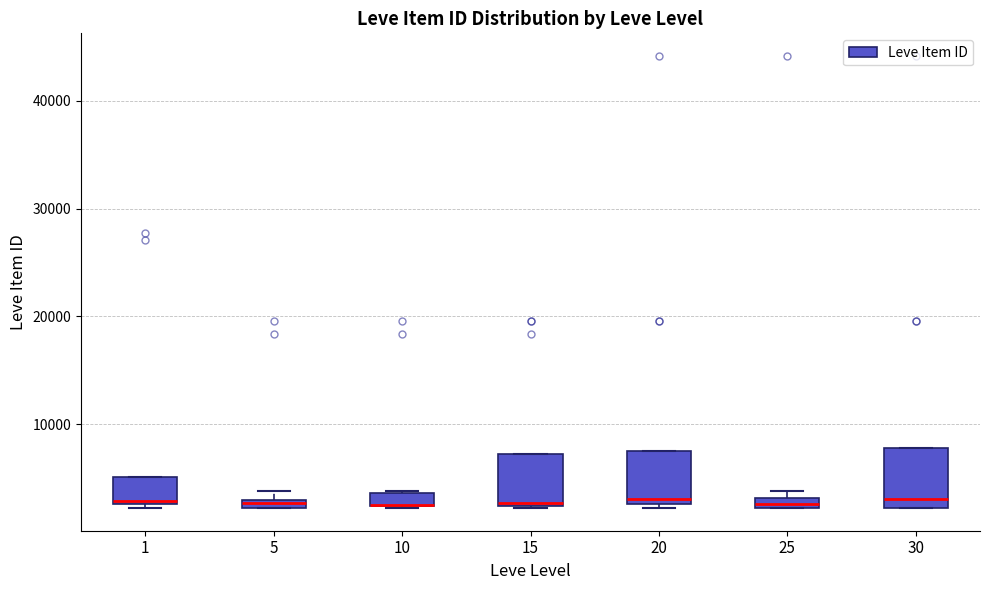

Where is the lower edge of the box at x = 1 on the y-axis? The values are not printed on the chart, so give them approximately, as read against the axis.

3000